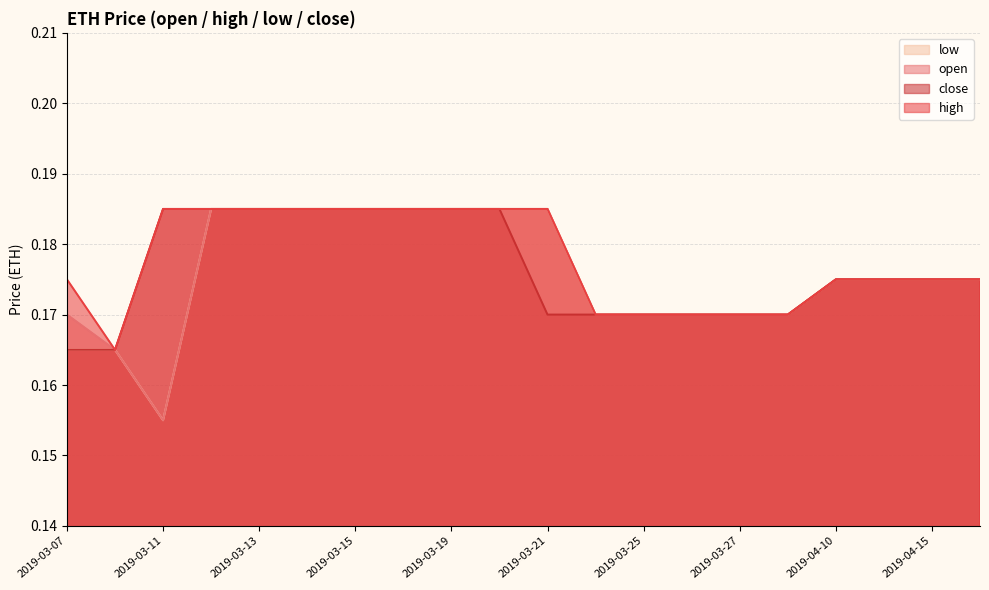

Count the low values in the range 0 to 1.

20